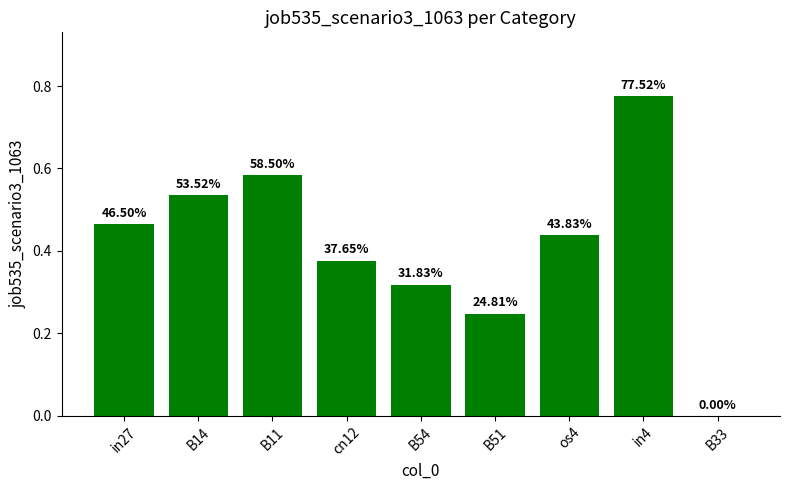

True or false: the data shows 0.1 at B54.

False